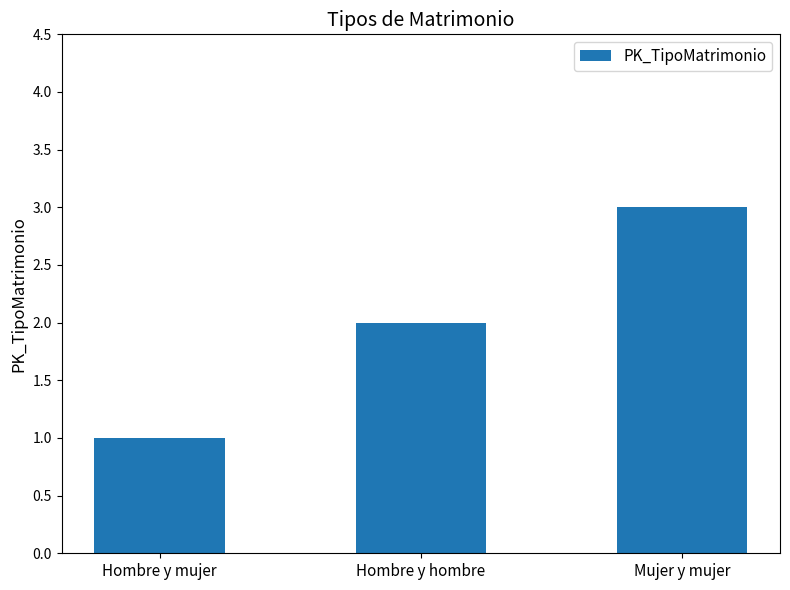

Between Hombre y mujer and Hombre y hombre, which is larger?

Hombre y hombre